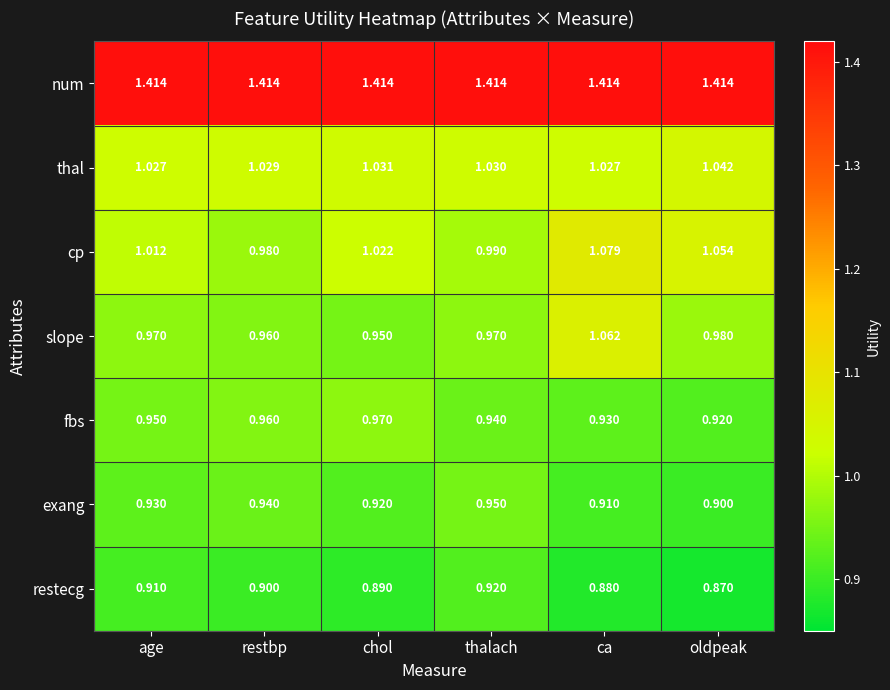

Which series changed the most between restbp and ca?

slope